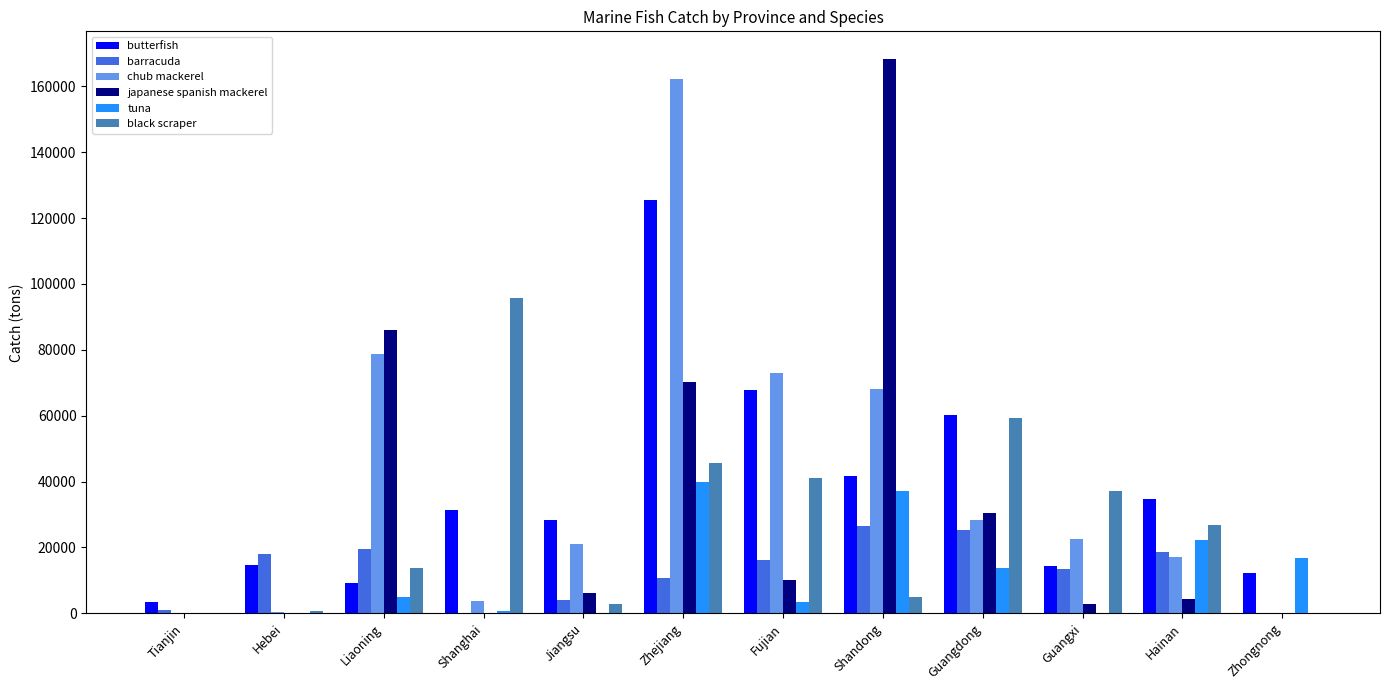

Where is chub mackerel nearest to the value 81061?

Liaoning